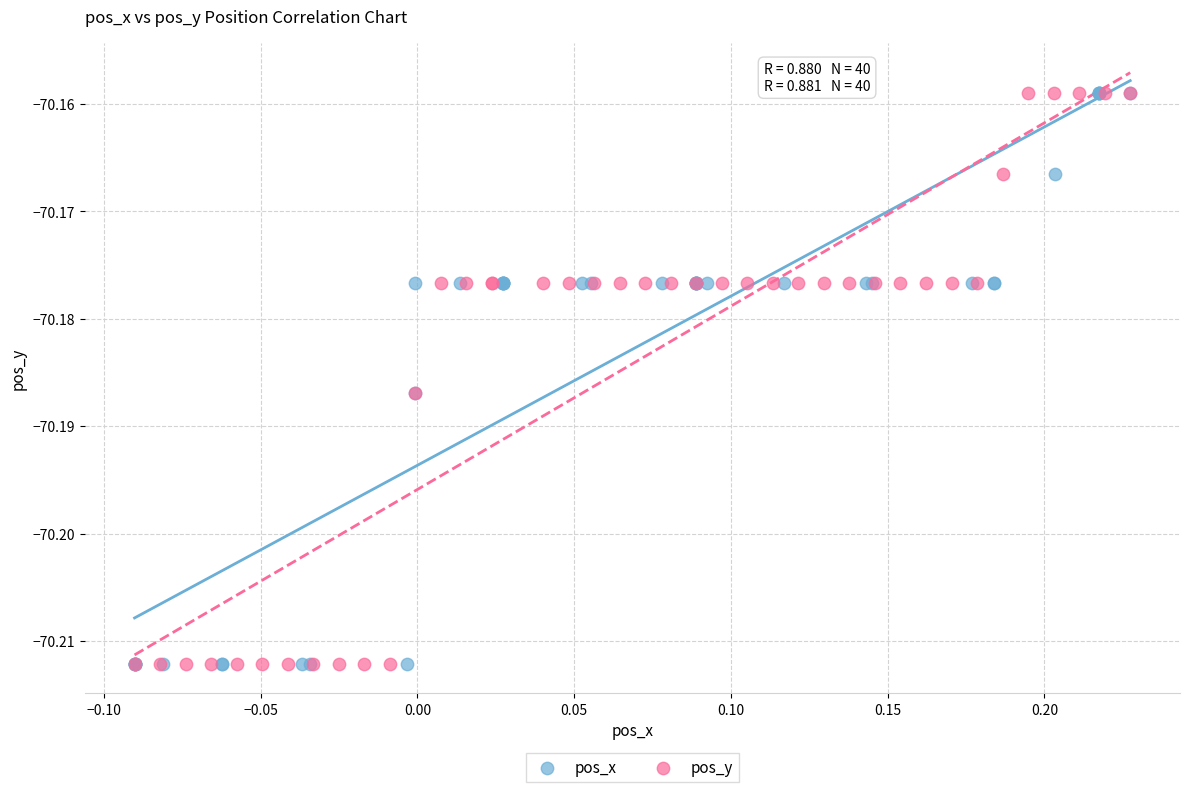

What are all the series names shown in the legend?

pos_x, pos_y